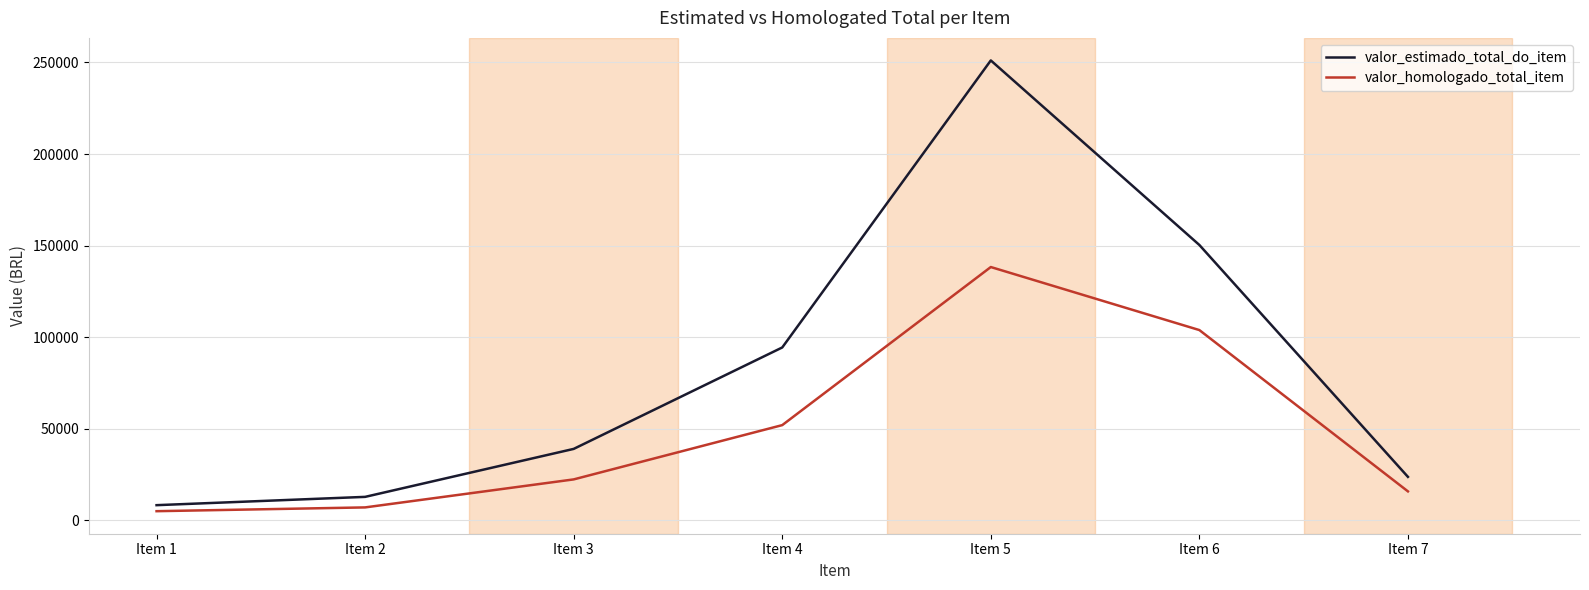

Reading right to left, what are all the values shown in this chart?

valor_estimado_total_do_item: Item 7=23720.0	Item 6=150329.3	Item 5=251094.1	Item 4=94374.4	Item 3=38994.2	Item 2=12801.4	Item 1=8271.1
valor_homologado_total_item: Item 7=15800.0	Item 6=103874.4	Item 5=138288.2	Item 4=51976.0	Item 3=22339.8	Item 2=7049.7	Item 1=4986.3